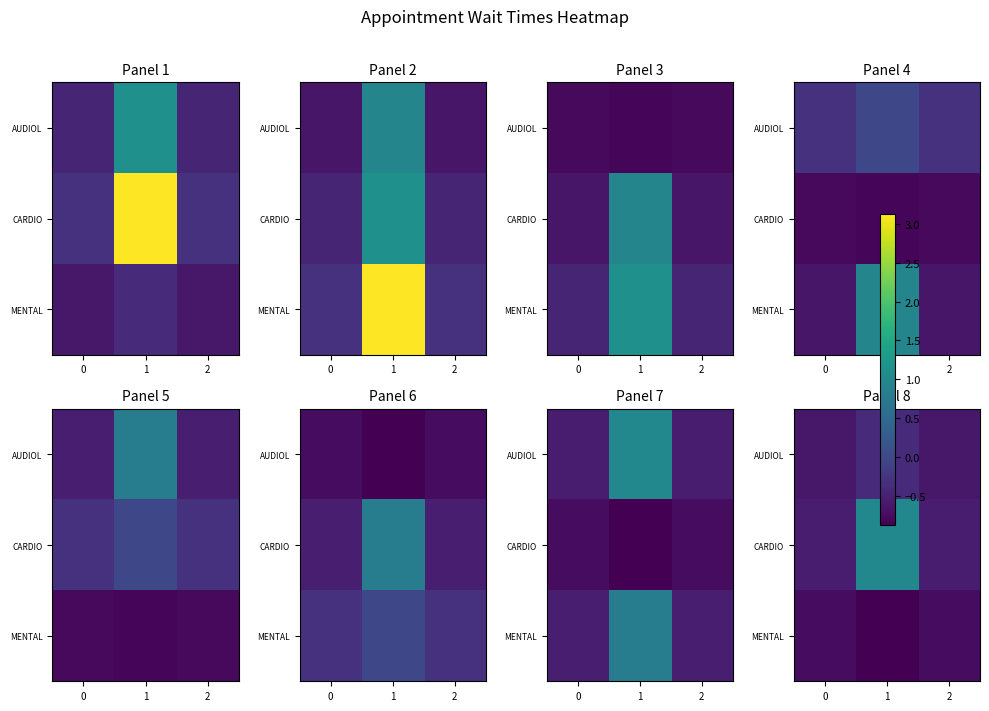

How many distinct data groups are displayed?

3